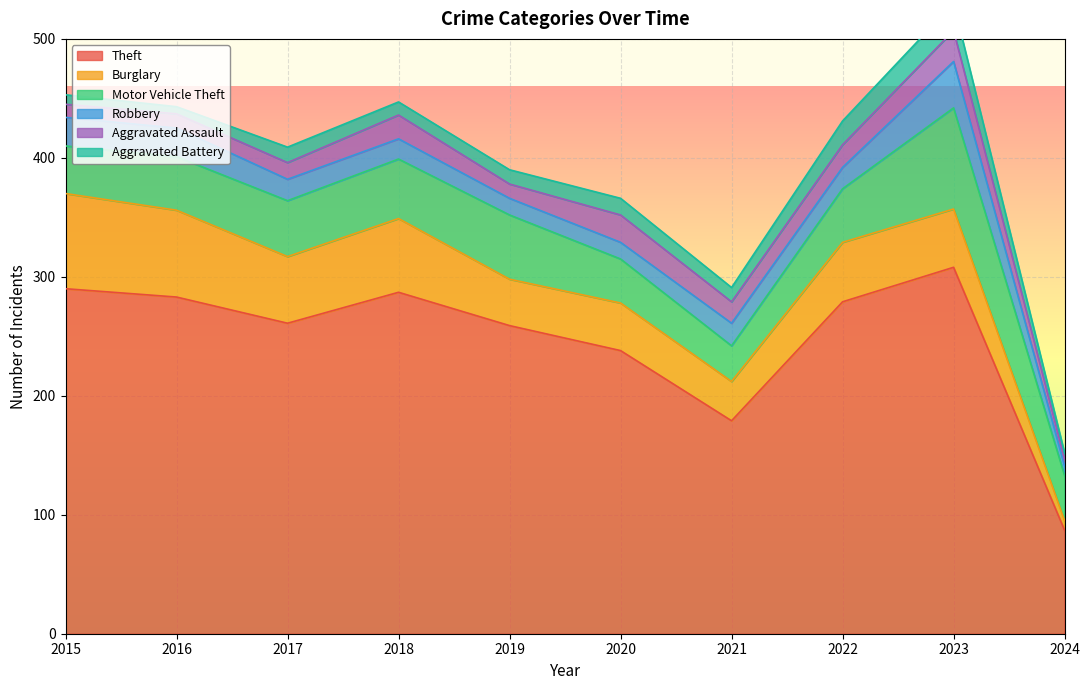

Reading right to left, list all the values displayed in this chart.

Theft: 87	308	279	179	238	259	287	261	283	290
Burglary: 8	49	50	33	40	39	62	56	73	80
Motor Vehicle Theft: 38	85	45	30	37	54	50	47	45	40
Robbery: 8	39	18	19	14	14	17	18	24	24
Aggravated Assault: 6	26	19	18	23	12	20	14	12	11
Aggravated Battery: 5	23	20	12	14	12	11	13	6	8